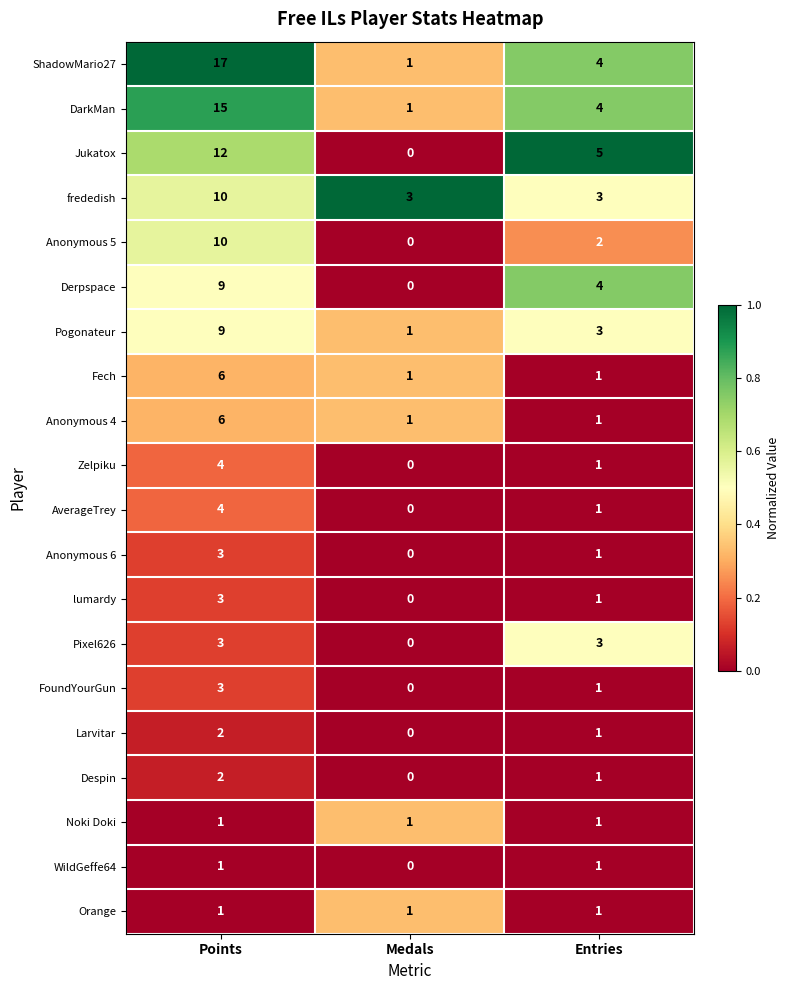

What is the sum of all ShadowMario27 values?

22